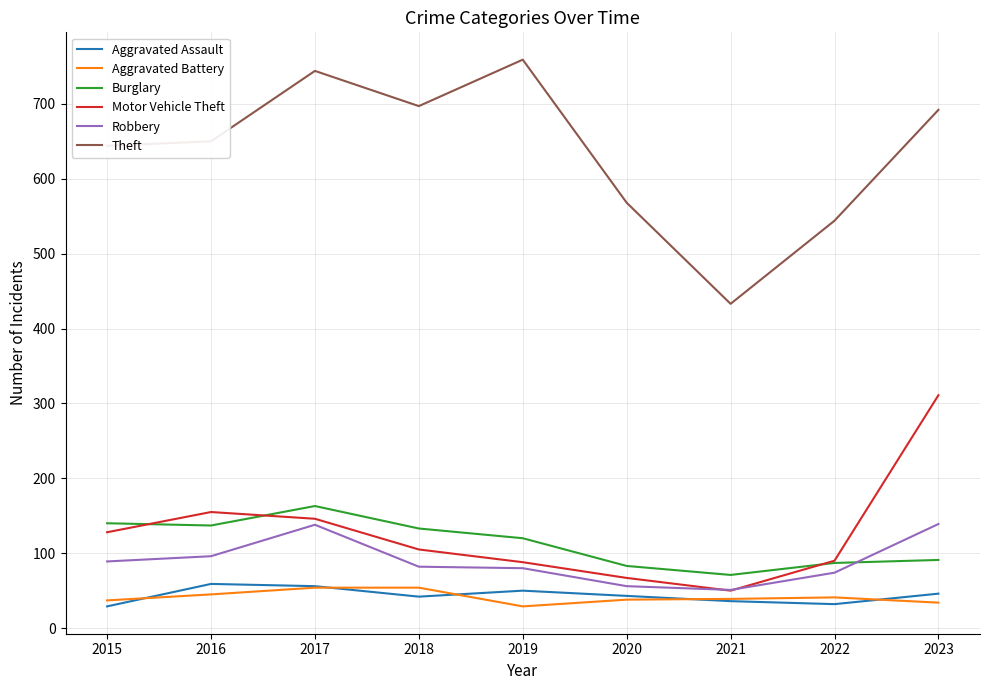

What is the minimum value for Robbery?

51